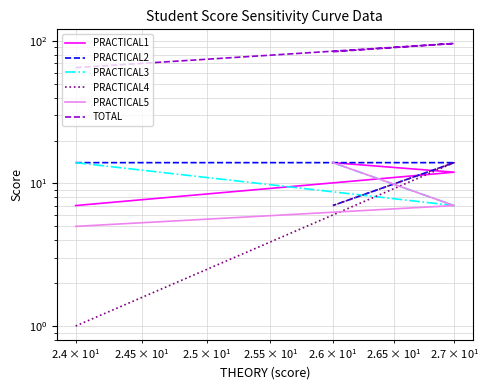

Reading right to left, list all the values displayed in this chart.

PRACTICAL1: 14	12	7
PRACTICAL2: 7	14	14
PRACTICAL3: 14	7	14
PRACTICAL4: 7	14	1
PRACTICAL5: 14	7	5
TOTAL: 84	96	65